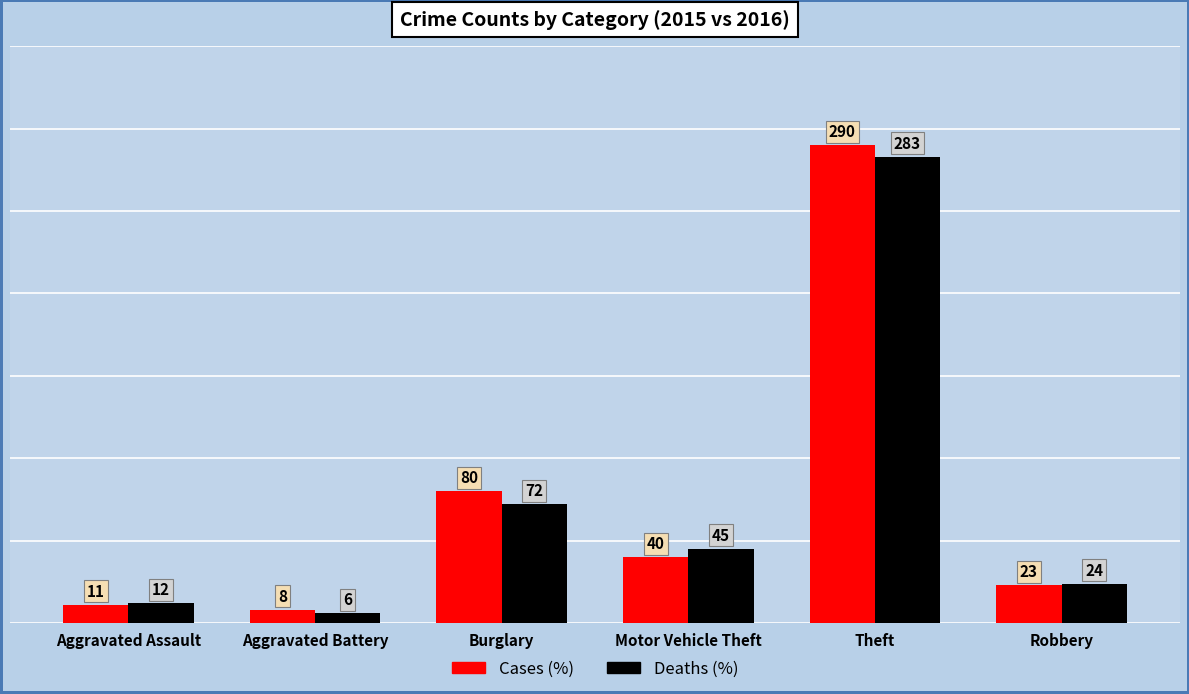

At which label does Cases (%) reach its minimum?

Aggravated Battery